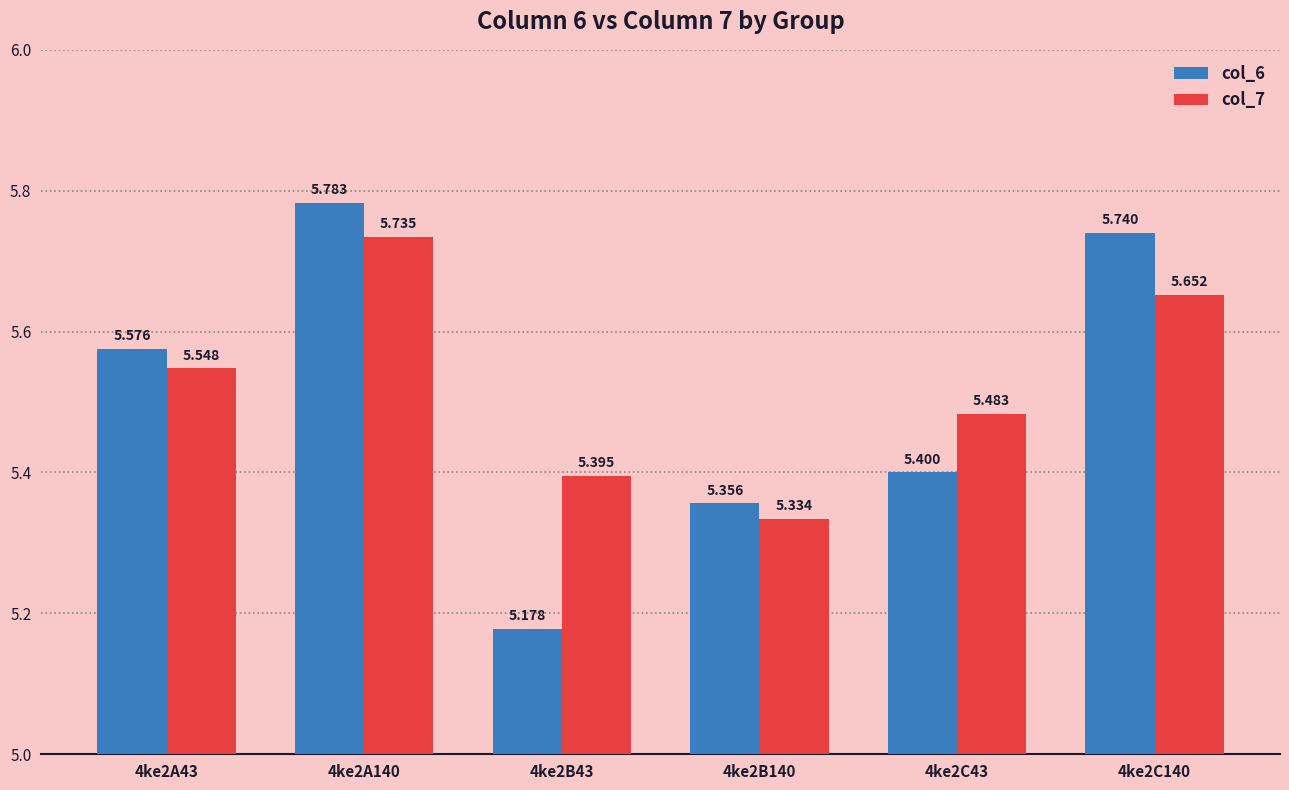

List the series in order of their peak value, lowest first.

col_7, col_6